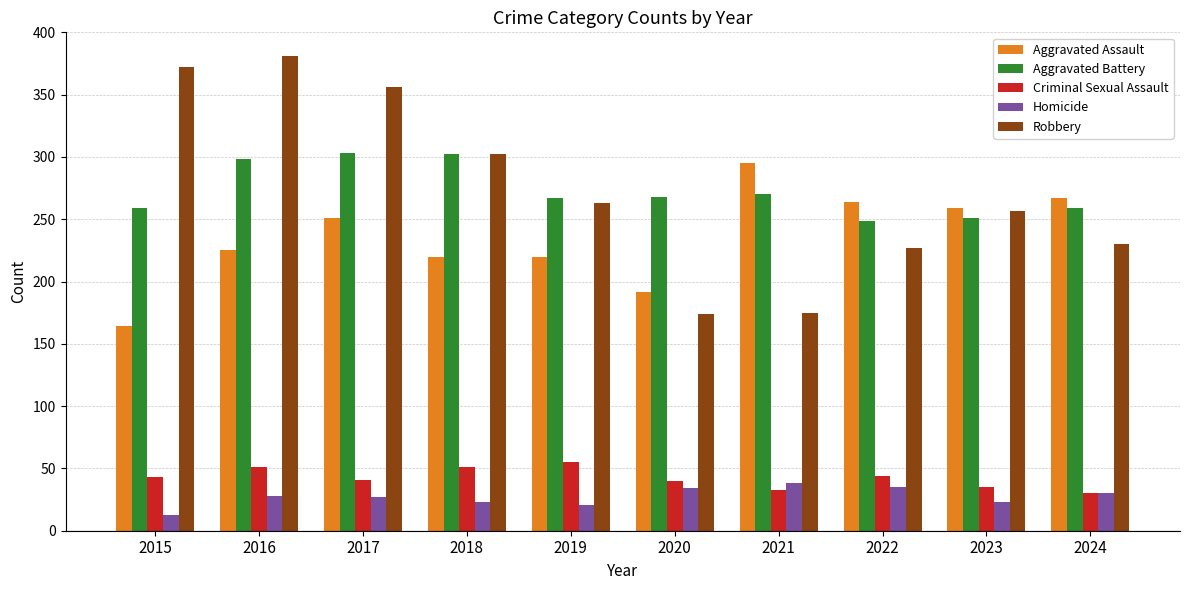

What is the sum of the Aggravated Battery values at 2018 and 2023?

553